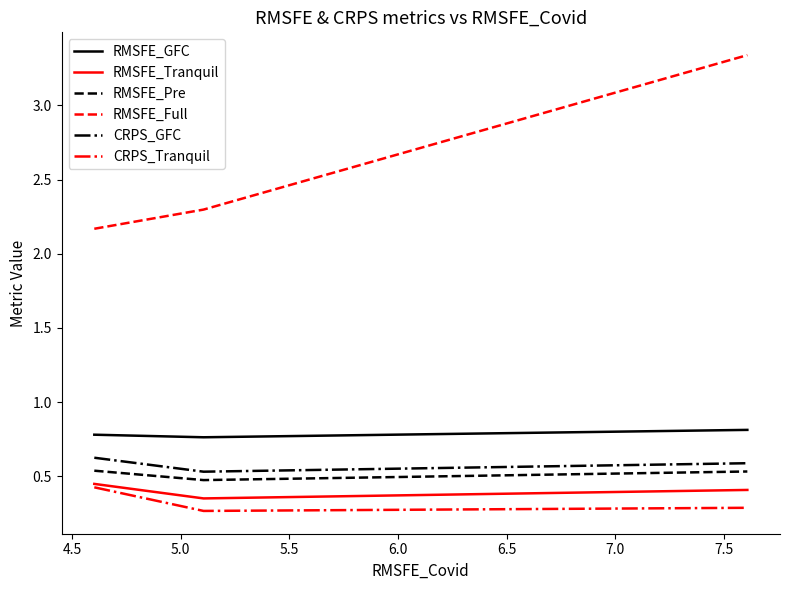

Which series has the widest spread of values?

RMSFE_Full